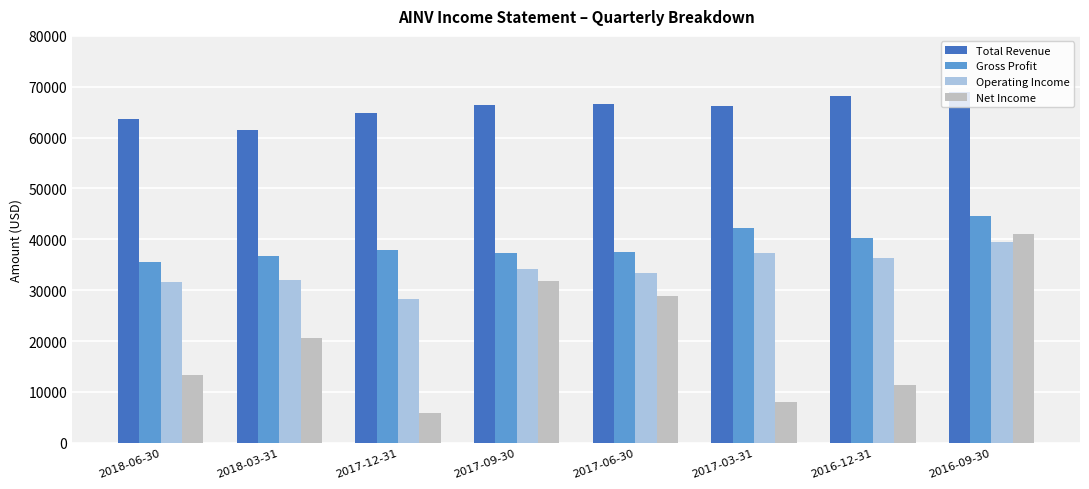

At which label does Gross Profit reach its minimum?

2018-06-30